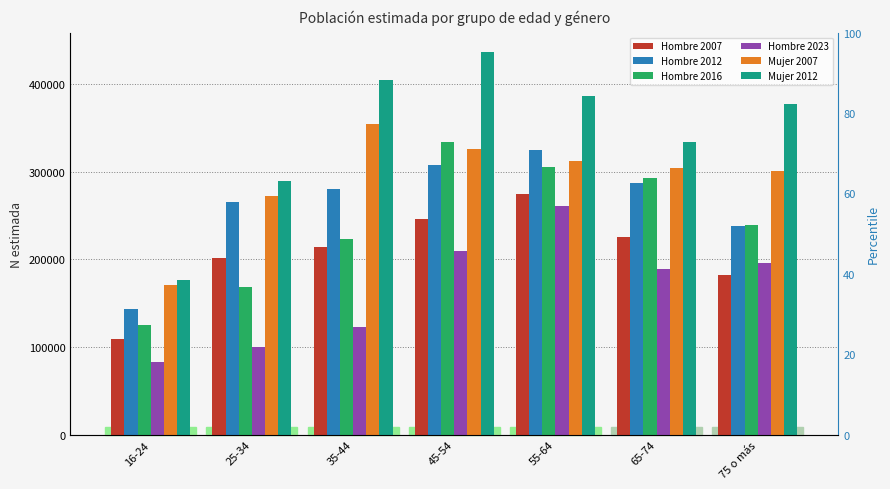

What position from the left is 55-64?

5